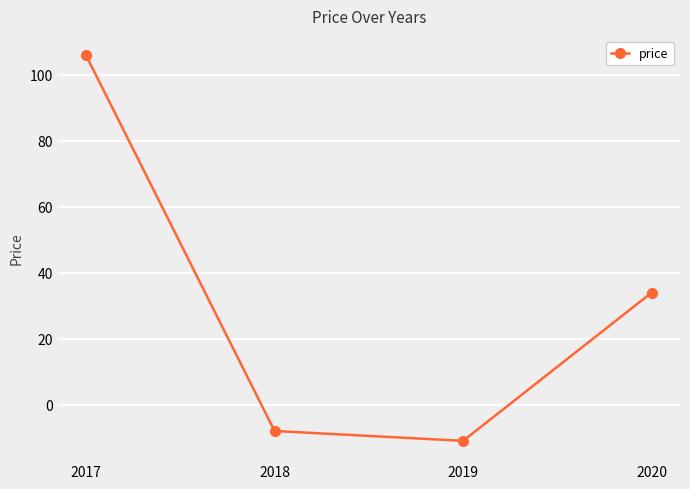

What is the minimum value shown in the chart?

-11